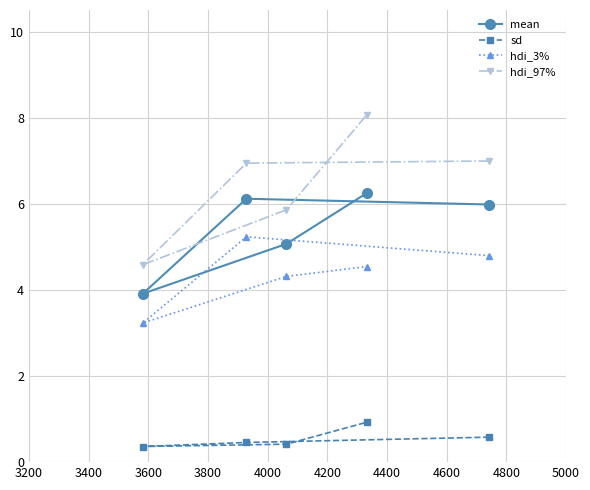

Which series has the largest range (max minus min)?

hdi_97%